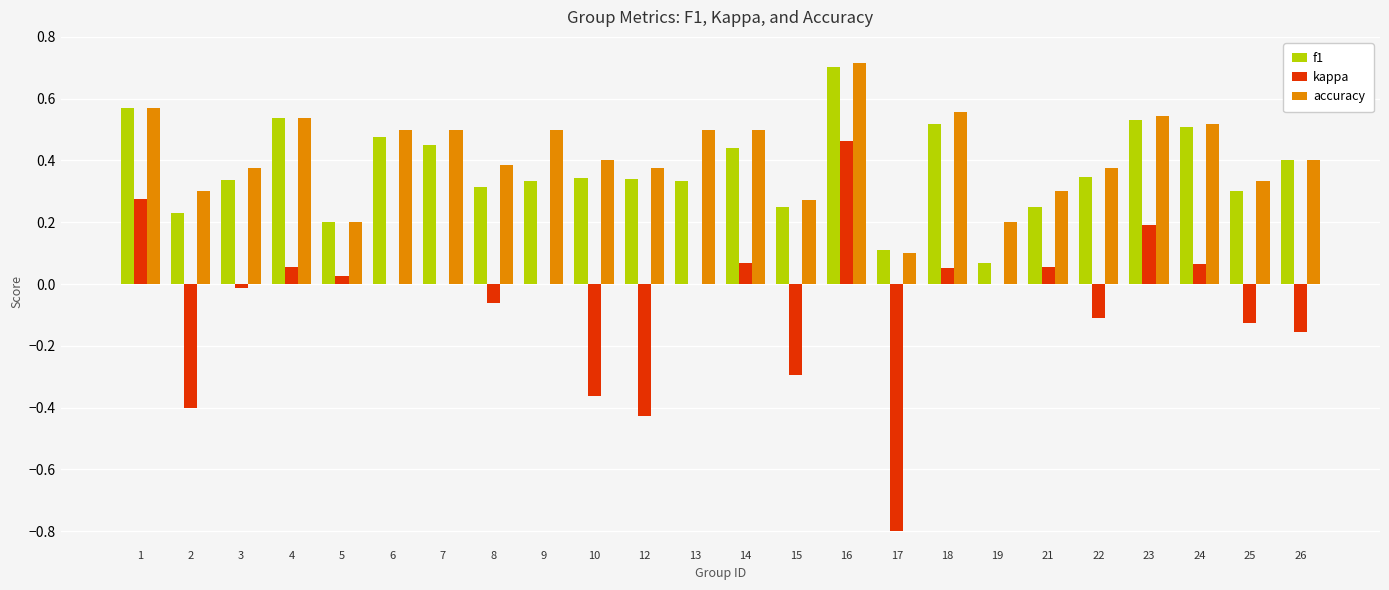

How many data points does each series have?

24